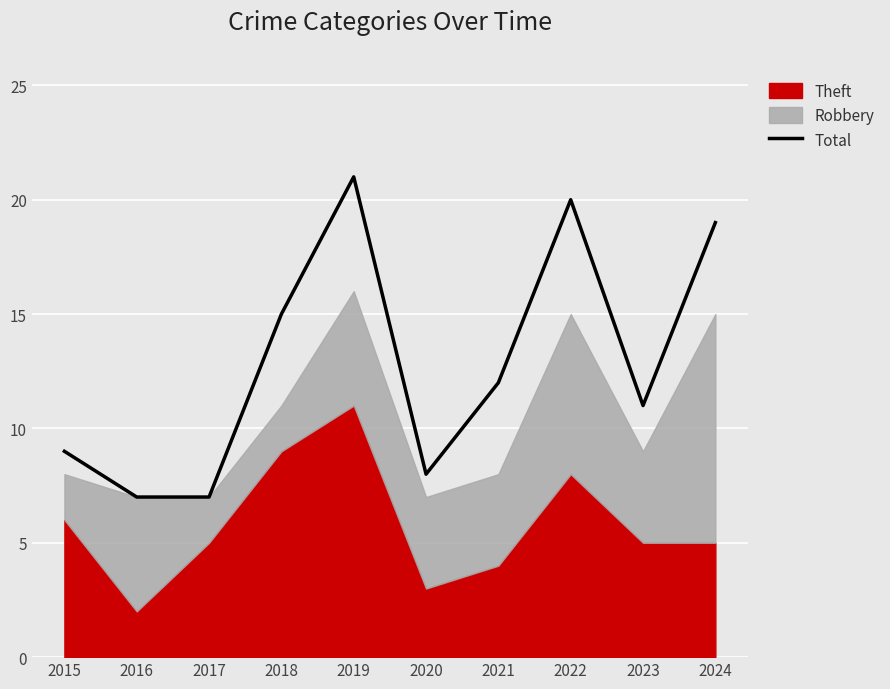

What is the maximum value for Total?

21